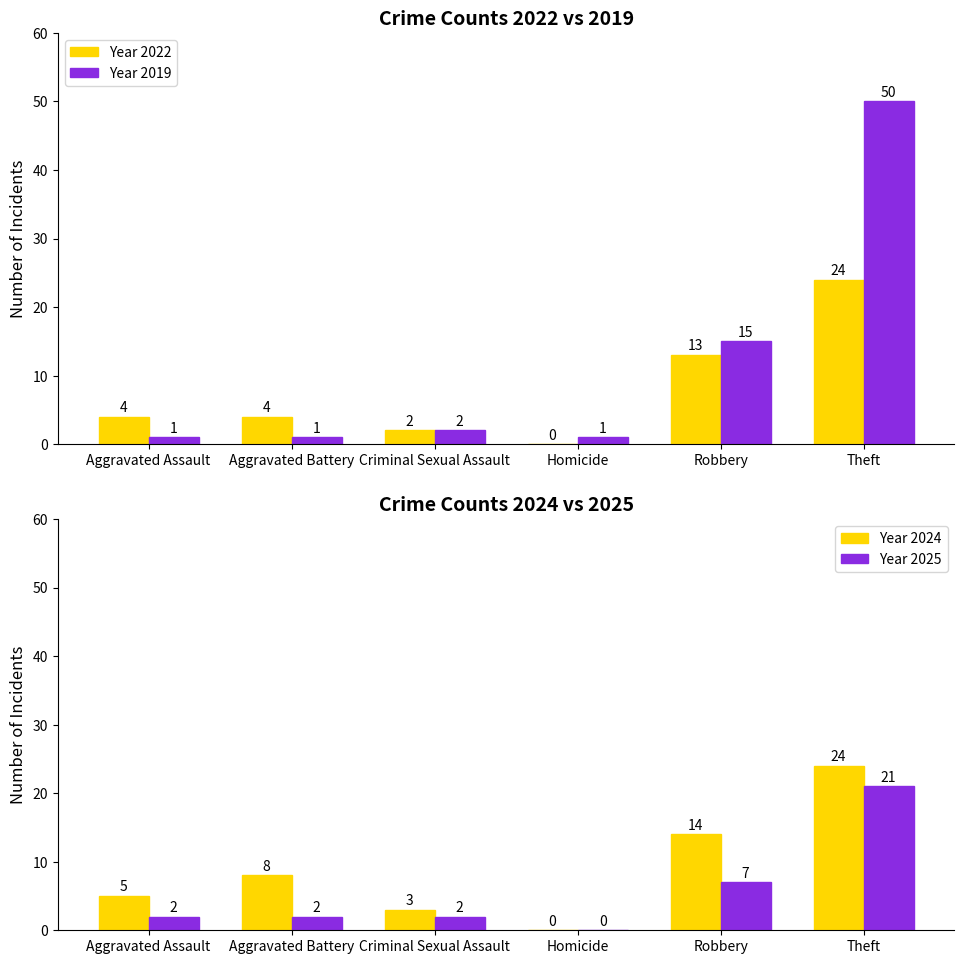

What is the difference between the maximum and minimum values in the Year 2024 series?

24